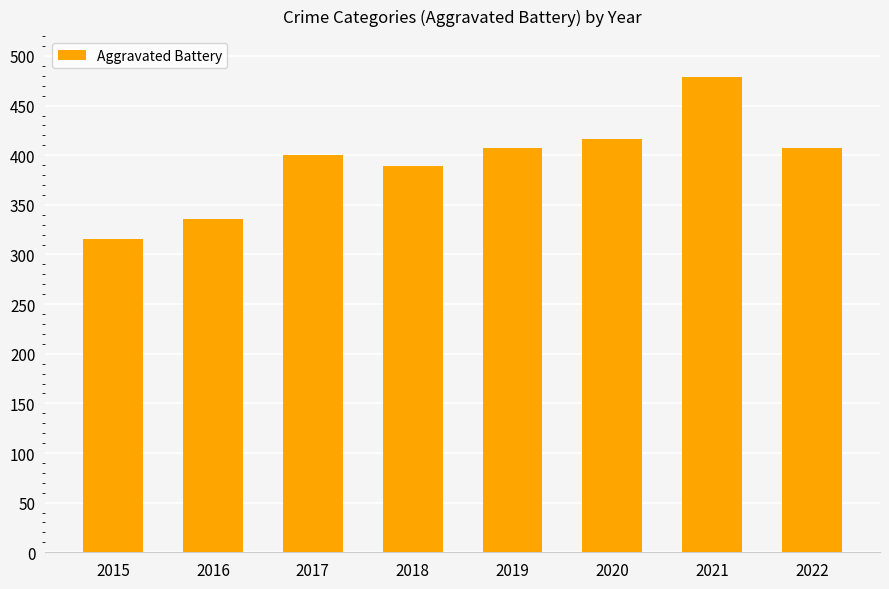

What is the value of the 2nd bar from the left?

336